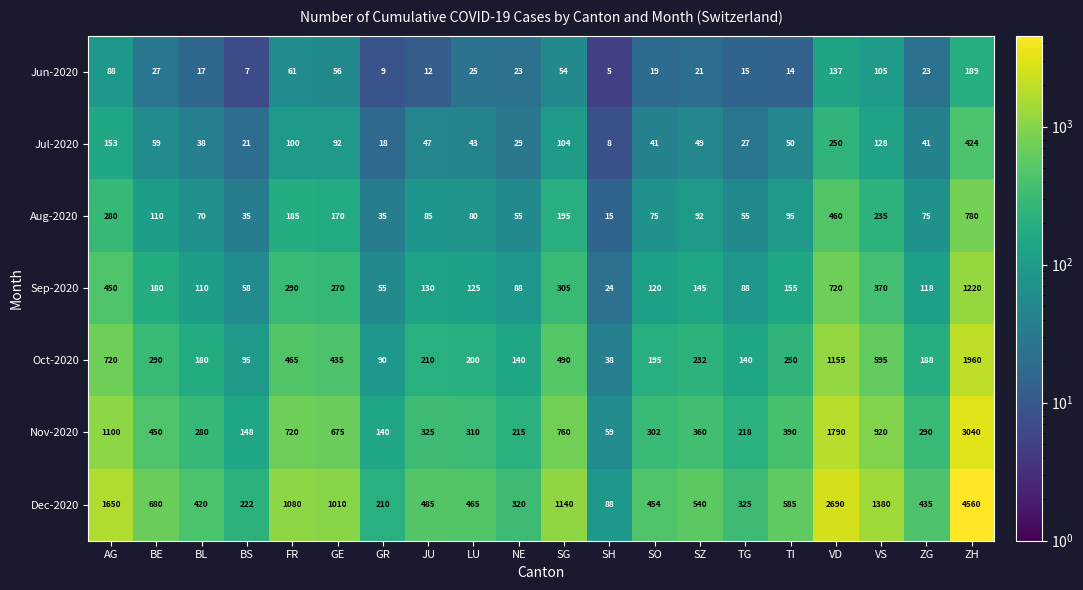

Which series has the largest range (max minus min)?

Dec-2020